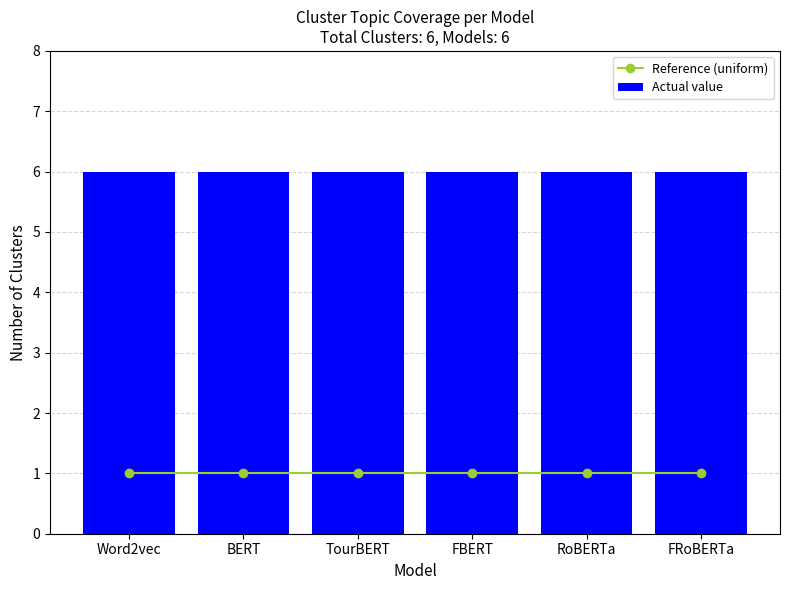

What is the label of the 6th bar from the right?

Word2vec